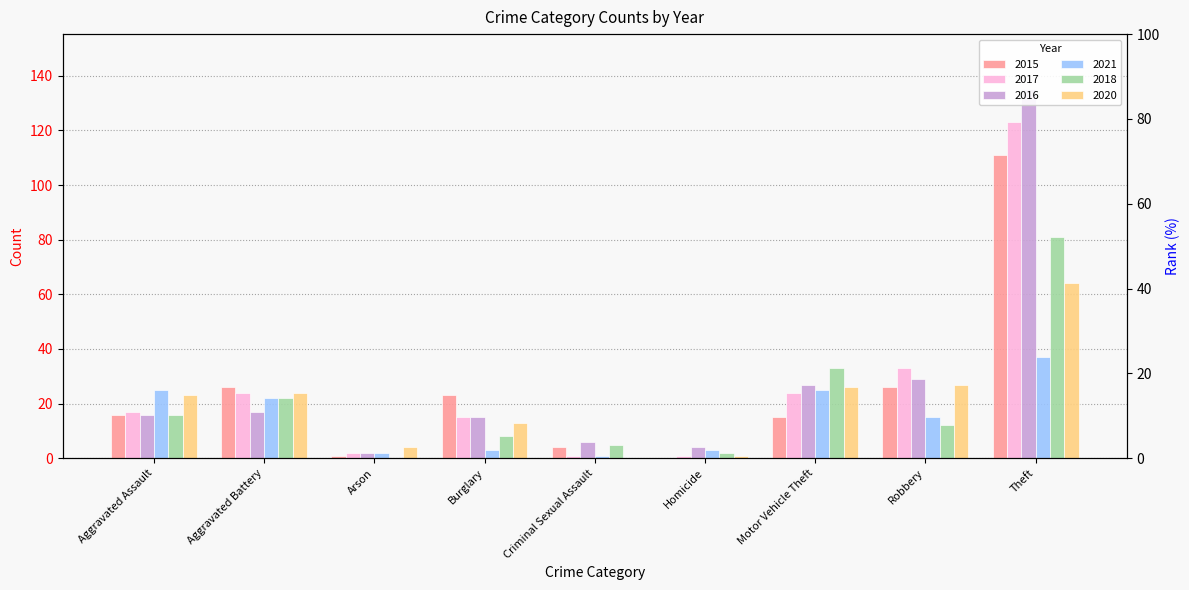

What is the difference between the highest and lowest values at Arson?

4